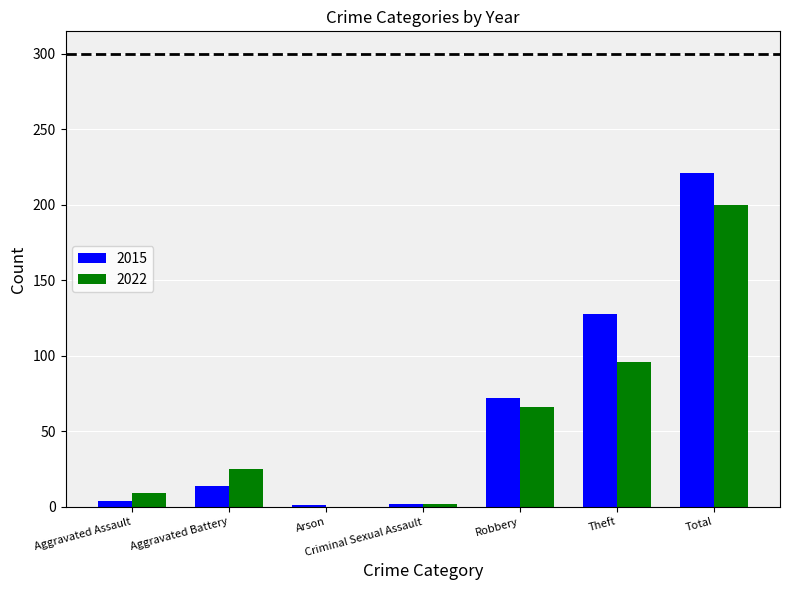

What is the sum of all 2015 values?

442